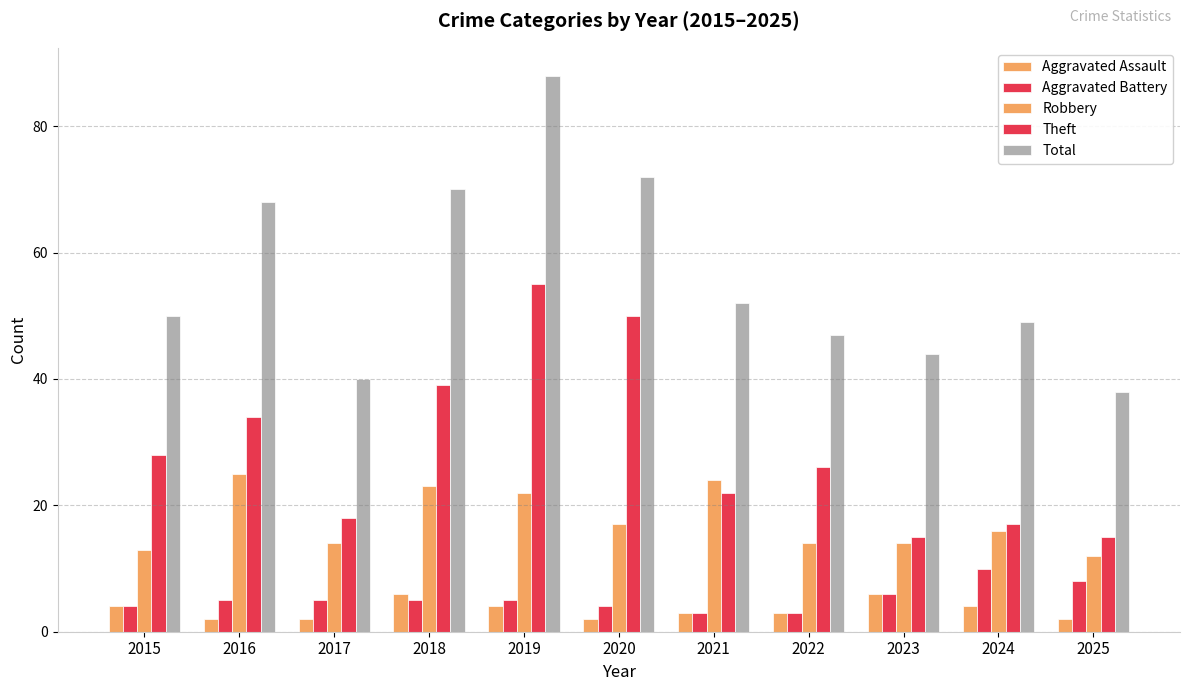

Where is Total nearest to the value 63?

2016